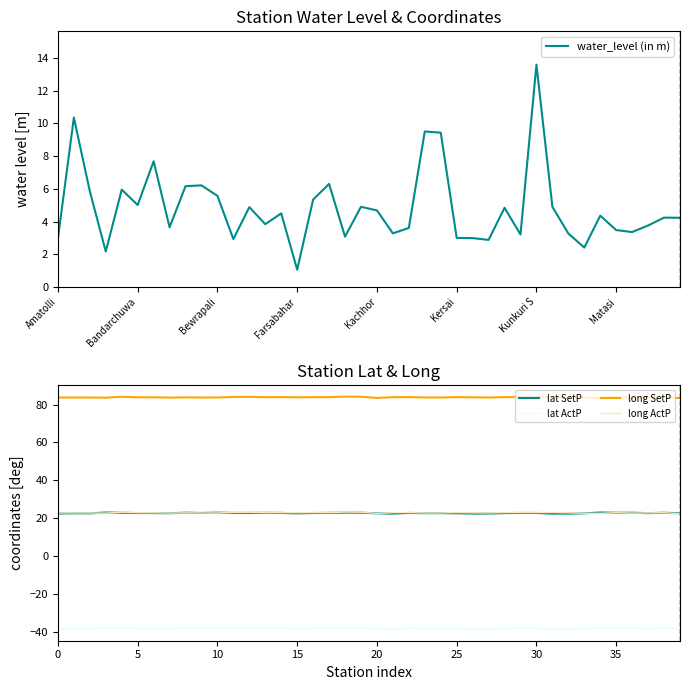

Which series has the widest spread of values?

water_level (in m)